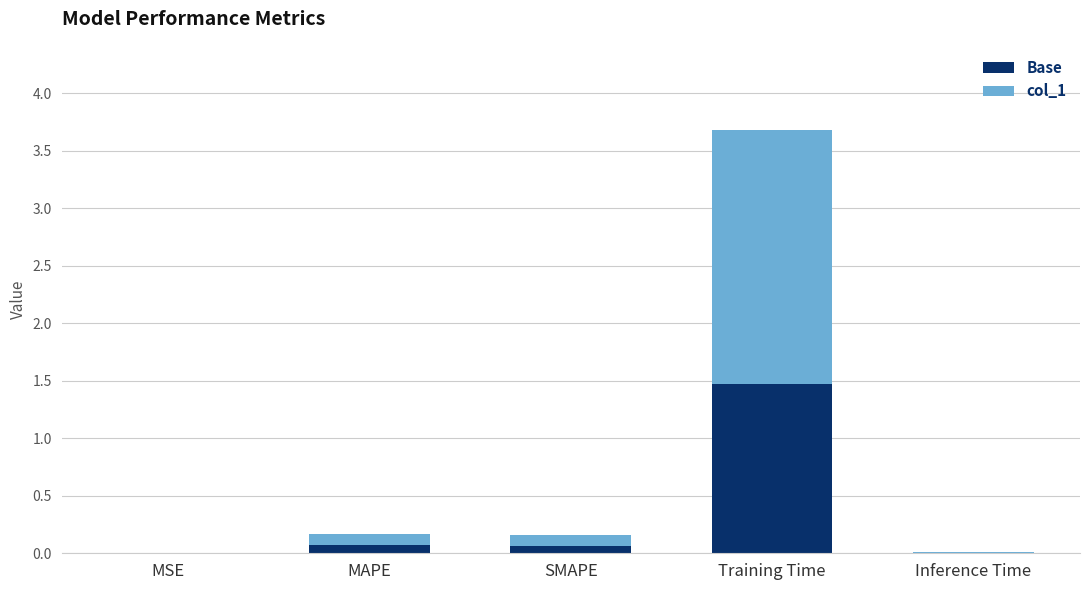

The value of Base at Training Time is 2.3. True or false?

False